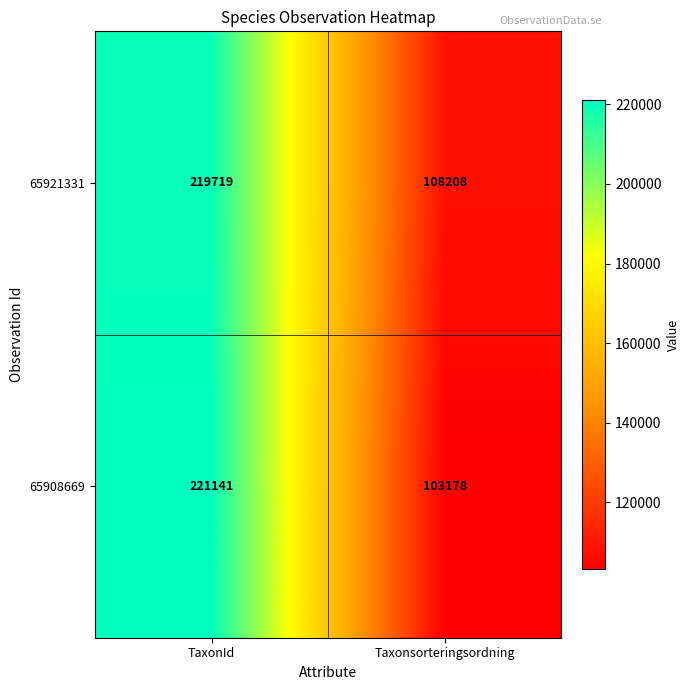

The 65908669 series shows 155083 at Taxonsorteringsordning. True or false?

False